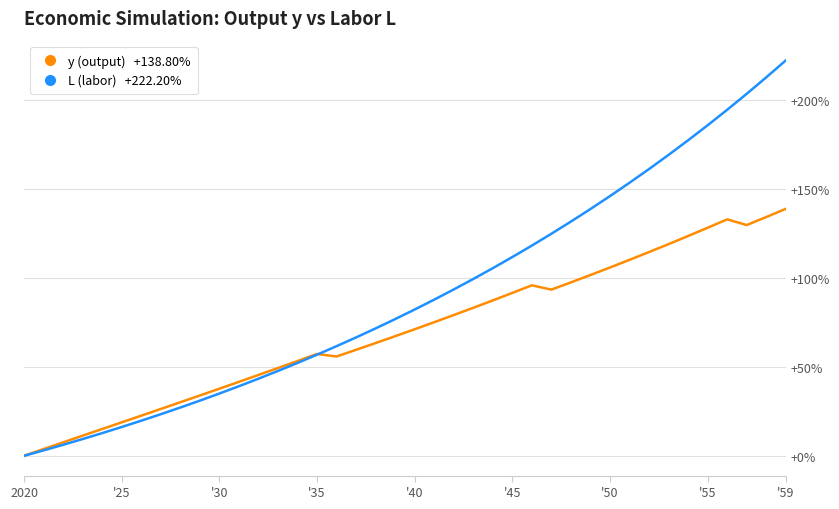

What is the maximum value shown in the chart?

222.2